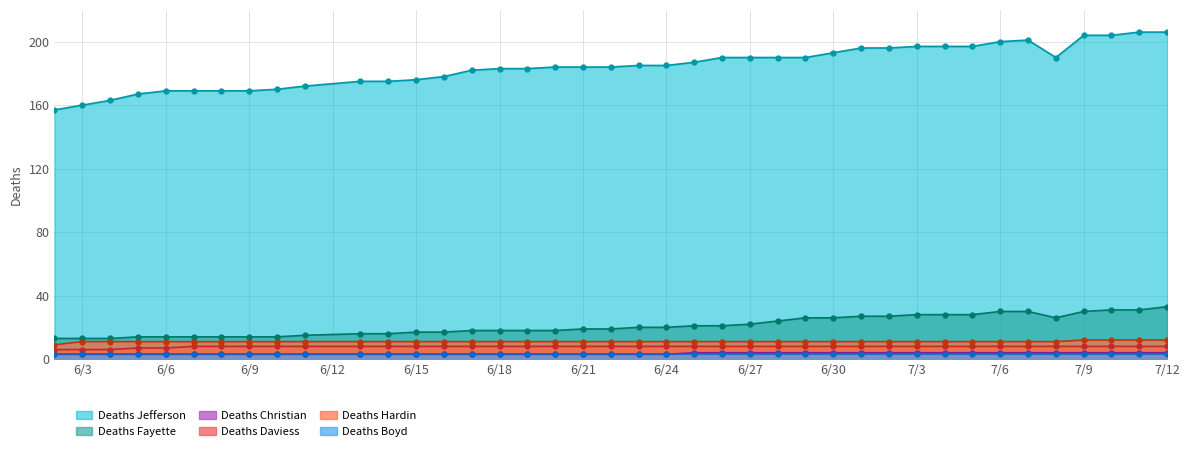

True or false: Deaths Daviess and Deaths Christian intersect in this chart.

False